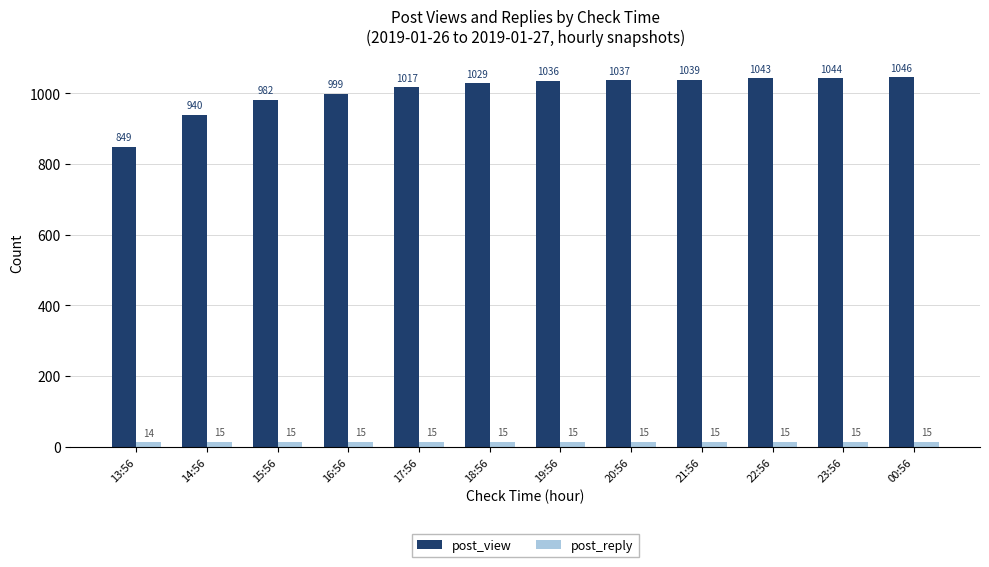

How many distinct data groups are displayed?

2